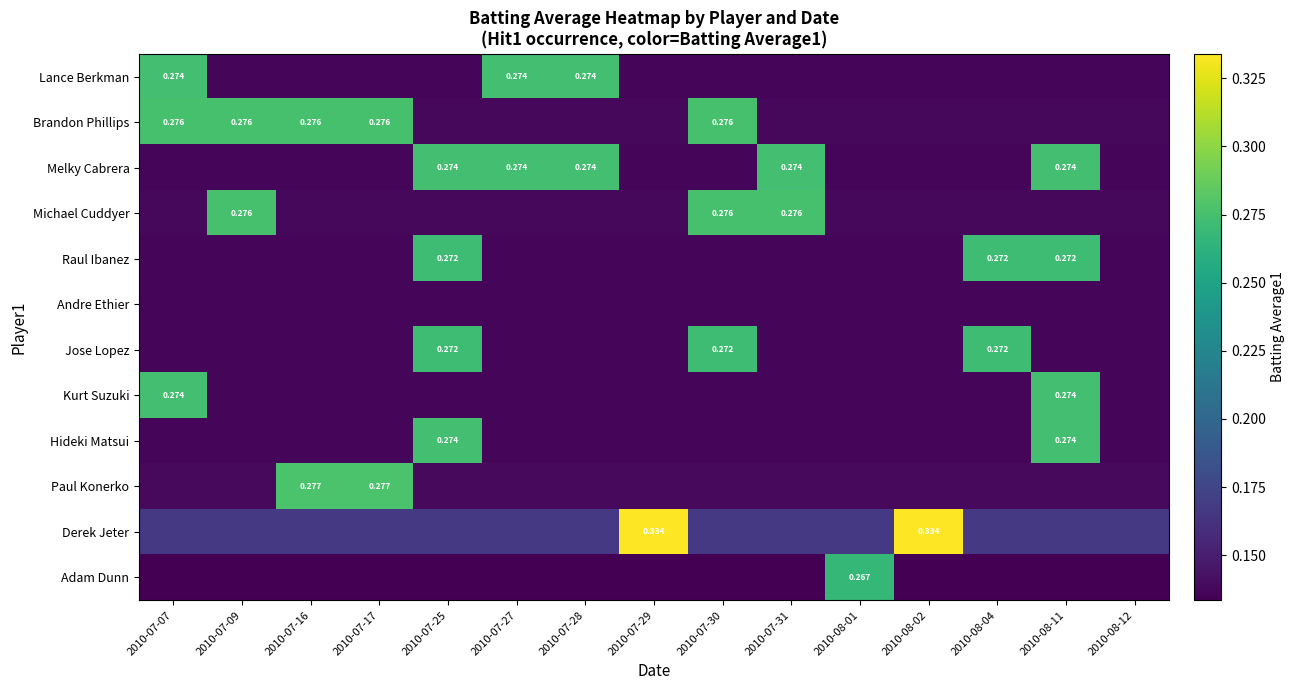

True or false: Adam Dunn has a value of 0.0 at 2010-08-12.

False